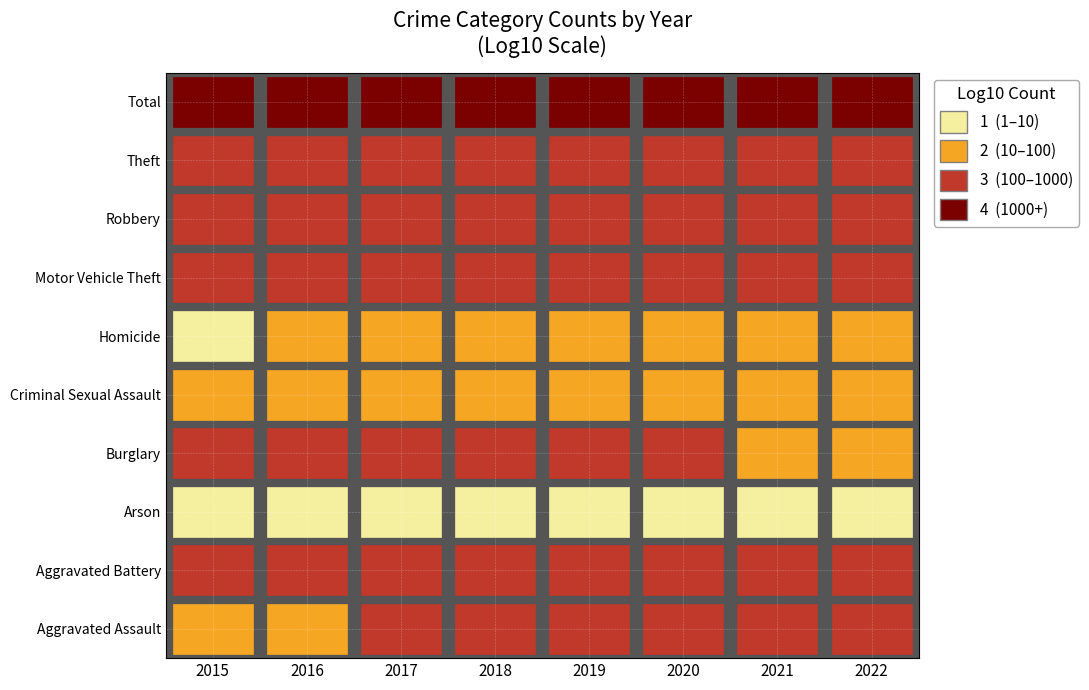

Reading left to right, what are all the values shown in this chart?

Aggravated Assault: 74	89	119	105	116	139	152	140
Aggravated Battery: 139	163	160	154	176	174	186	142
Arson: 8	9	6	3	4	8	7	1
Burglary: 173	188	164	151	155	145	82	86
Criminal Sexual Assault: 18	25	30	23	28	25	22	29
Homicide: 8	14	17	10	14	12	19	12
Motor Vehicle Theft: 119	122	123	130	167	164	193	281
Robbery: 151	203	211	143	118	107	118	120
Theft: 537	564	514	535	489	419	358	432
Total: 1227	1377	1344	1254	1267	1193	1137	1243